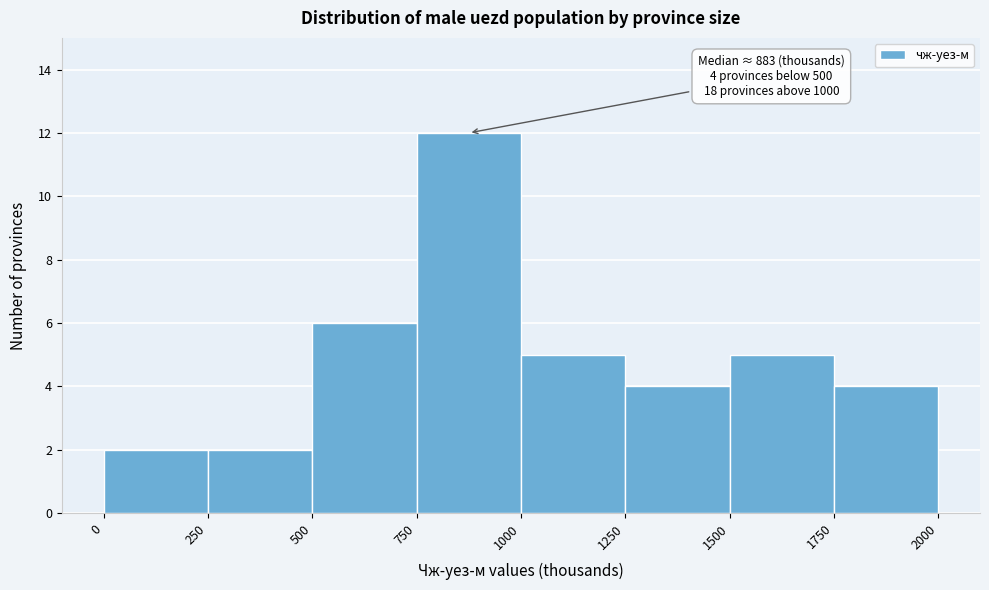

Over which range of the x-axis is the bar tallest?

750 to 1000